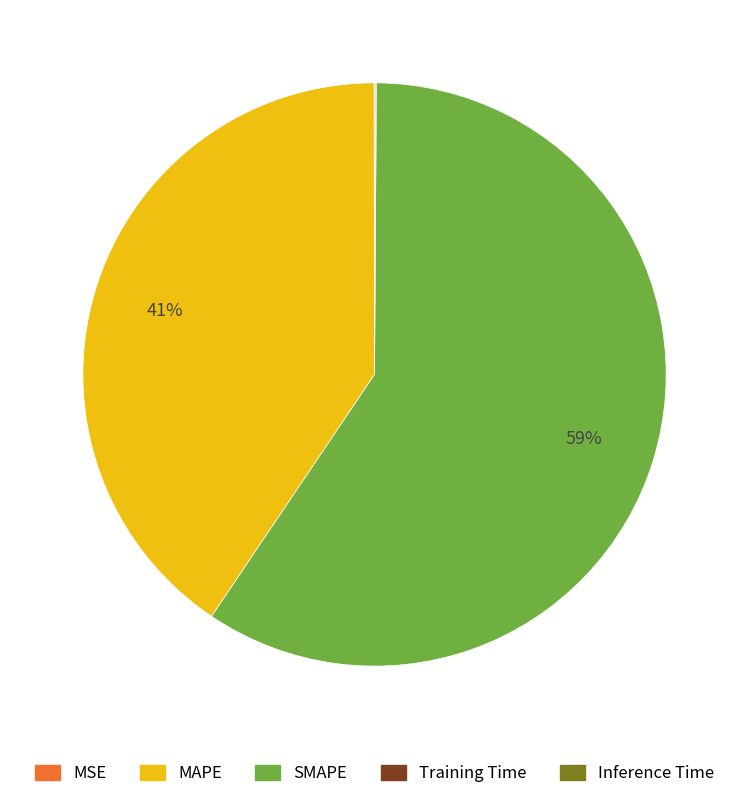

To the nearest percent, what is the difference between the largest and smallest slice percentages?

59%